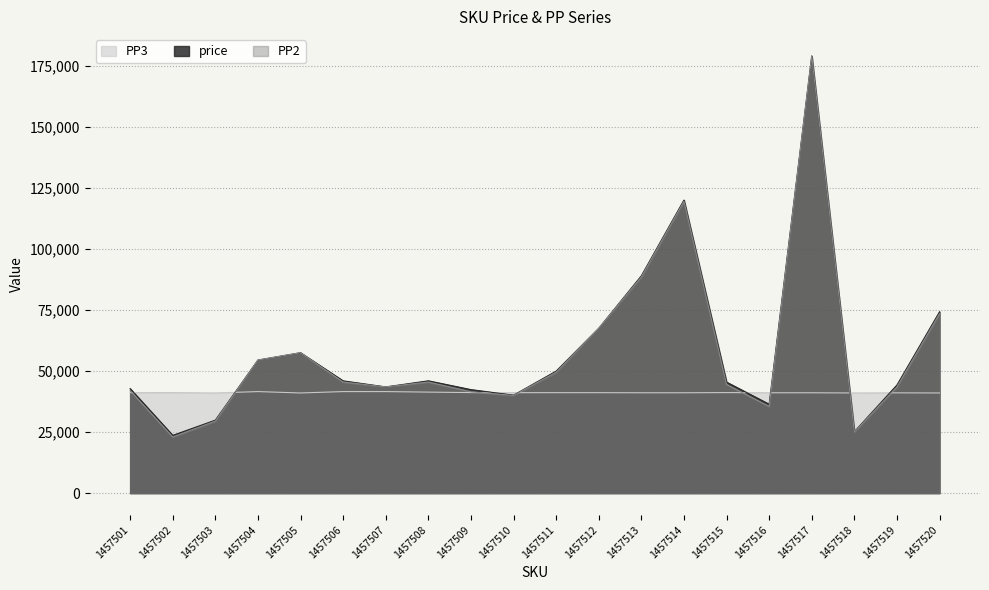

At which category does PP2 reach its first local valley?

1457502